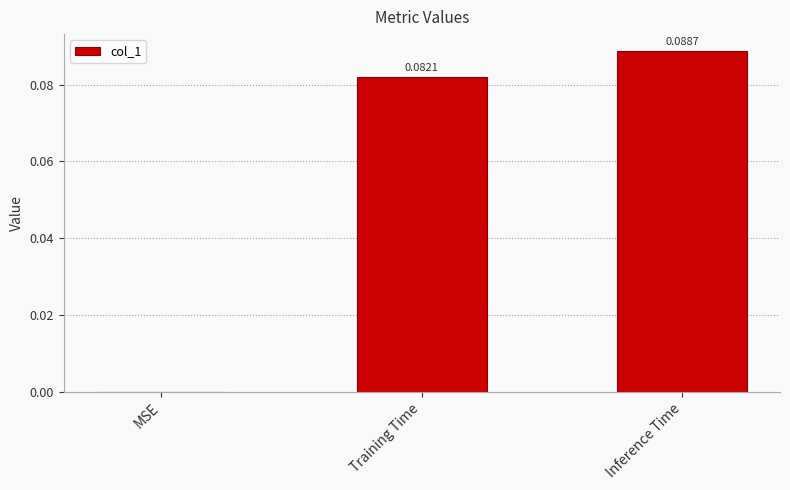

Which label corresponds to the largest value in the chart?

Inference Time